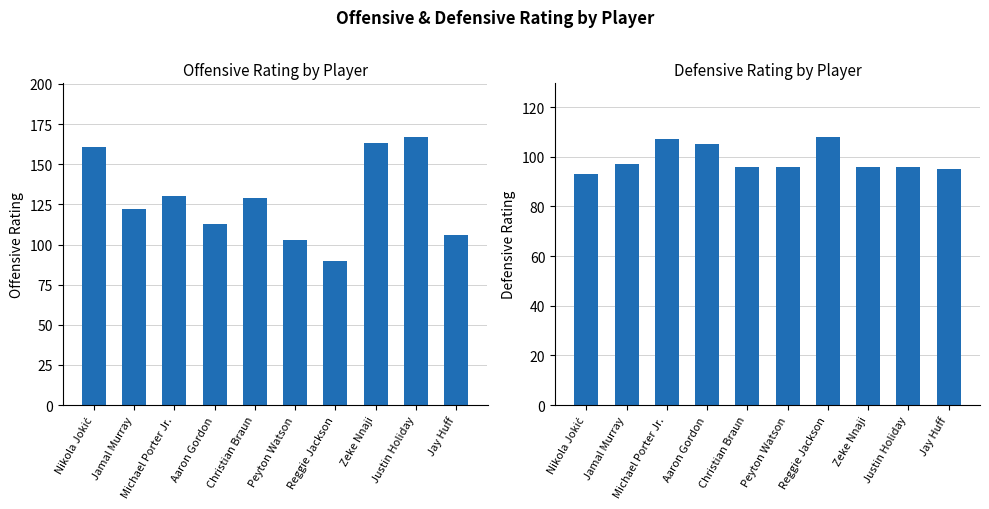

What are all the series names shown in the legend?

Offensive Rating, Defensive Rating